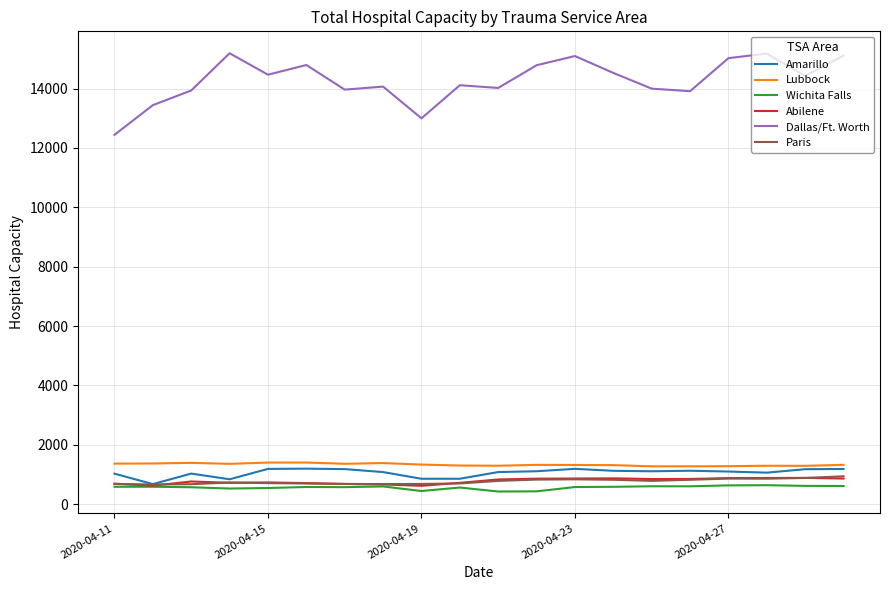

What is the difference between the maximum and minimum values in the Dallas/Ft. Worth series?

2748